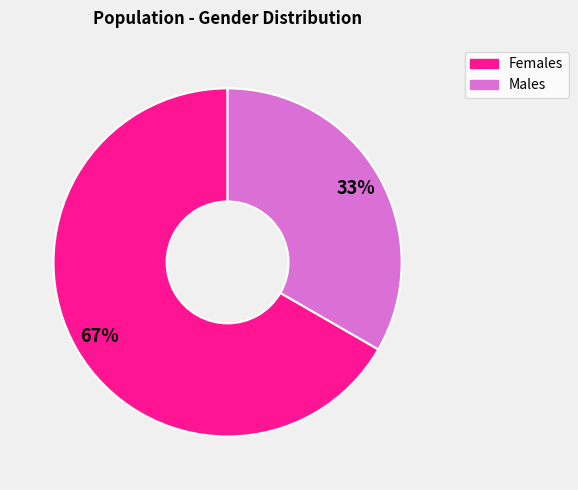

Does any single category account for the majority?

Yes